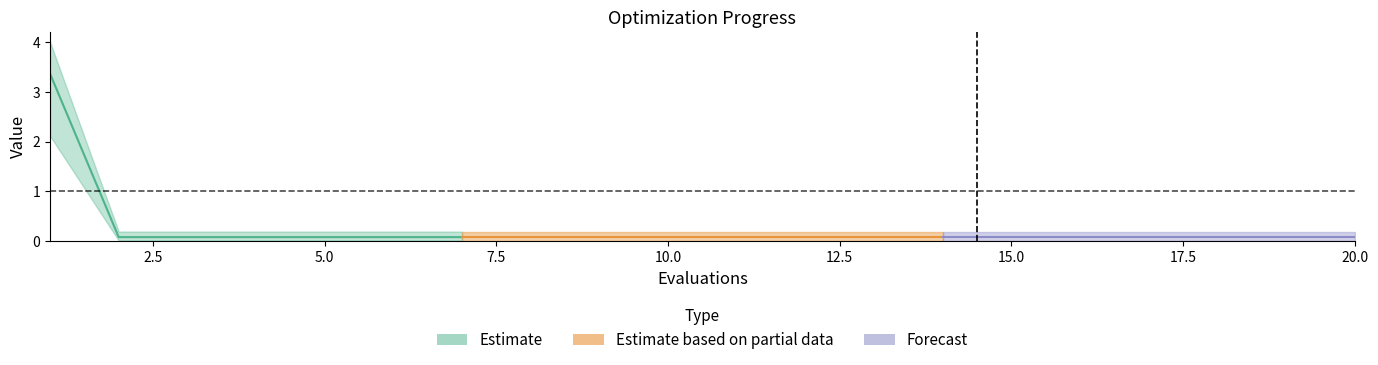

Between 9 and 15, which is larger?

9